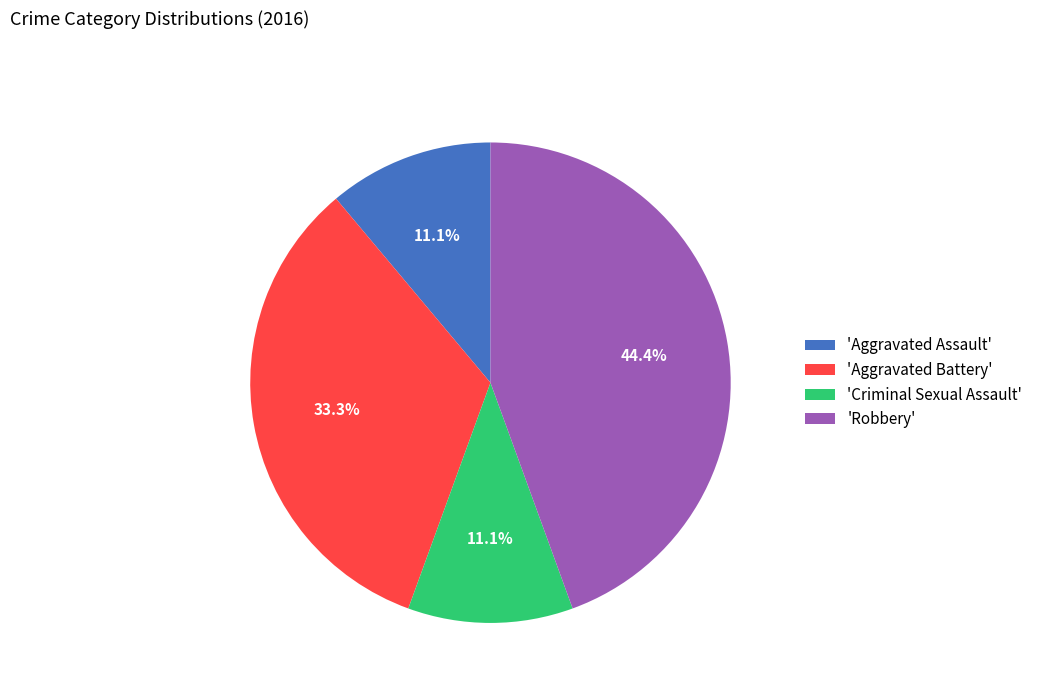

Which category has the biggest portion of the pie?

'Robbery'